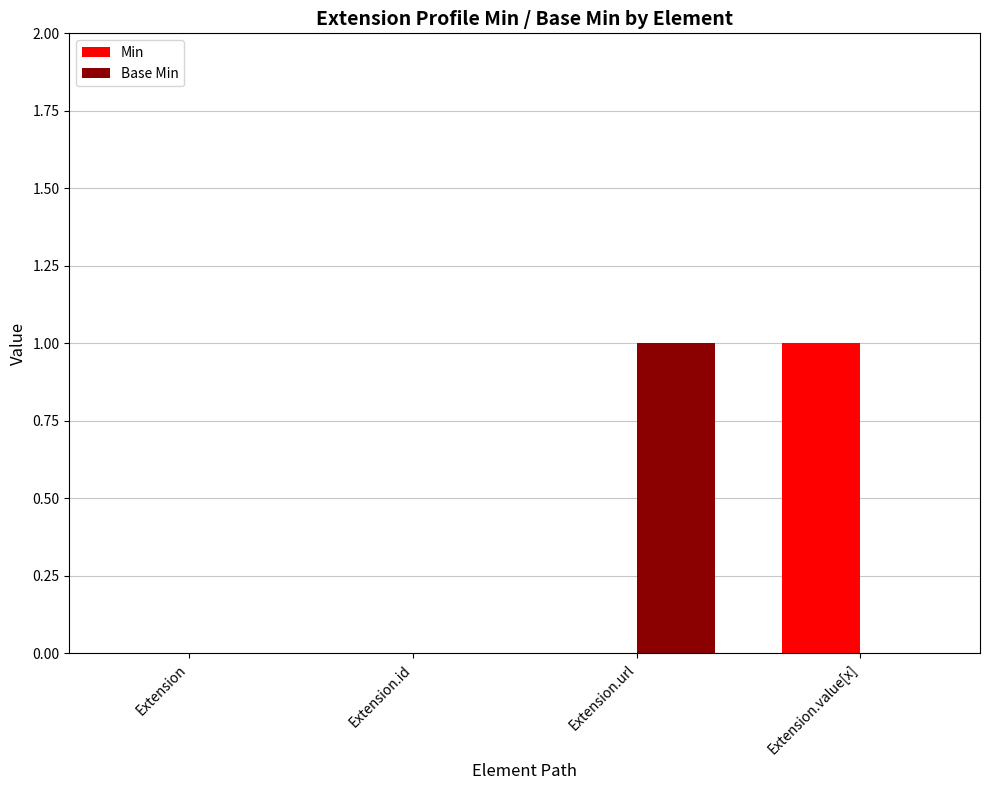

Which series changed the most between Extension and Extension.value[x]?

Min